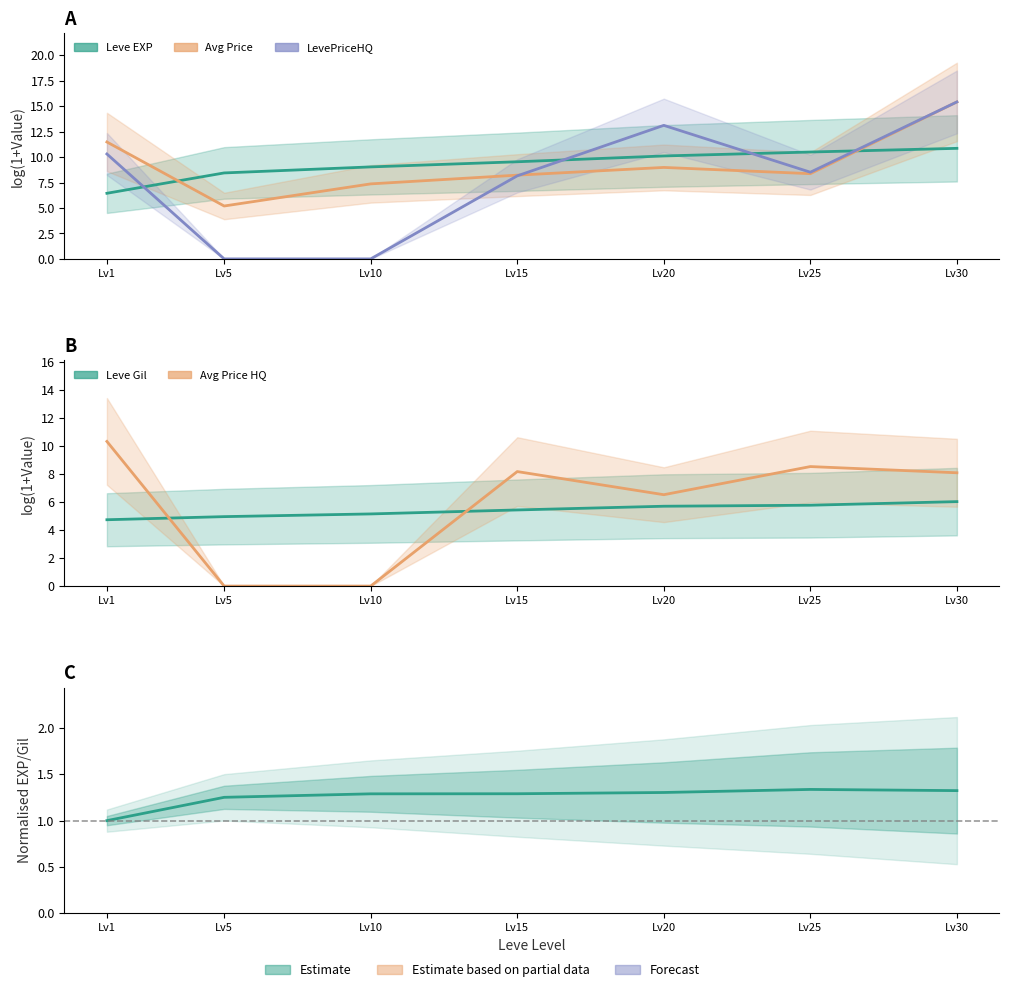

Between which two adjacent categories do Leve Gil and LevePriceHQ first intersect?

Lv1 and Lv5